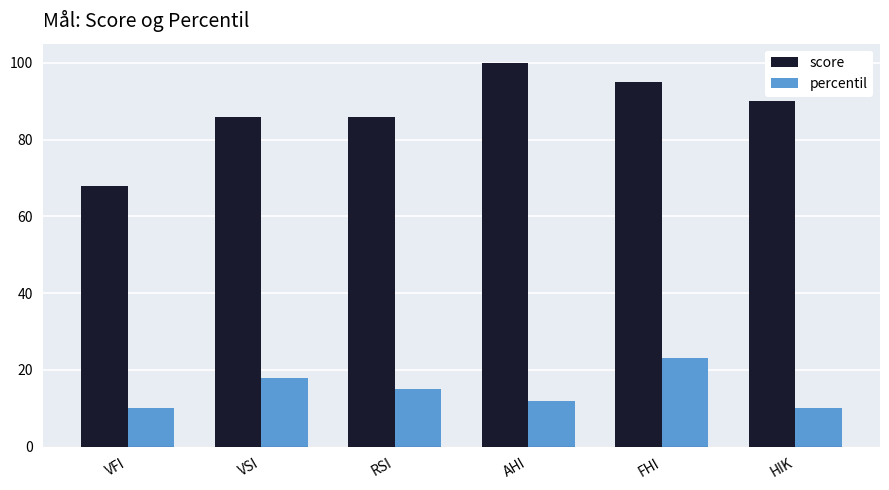

Which series has the widest spread of values?

score